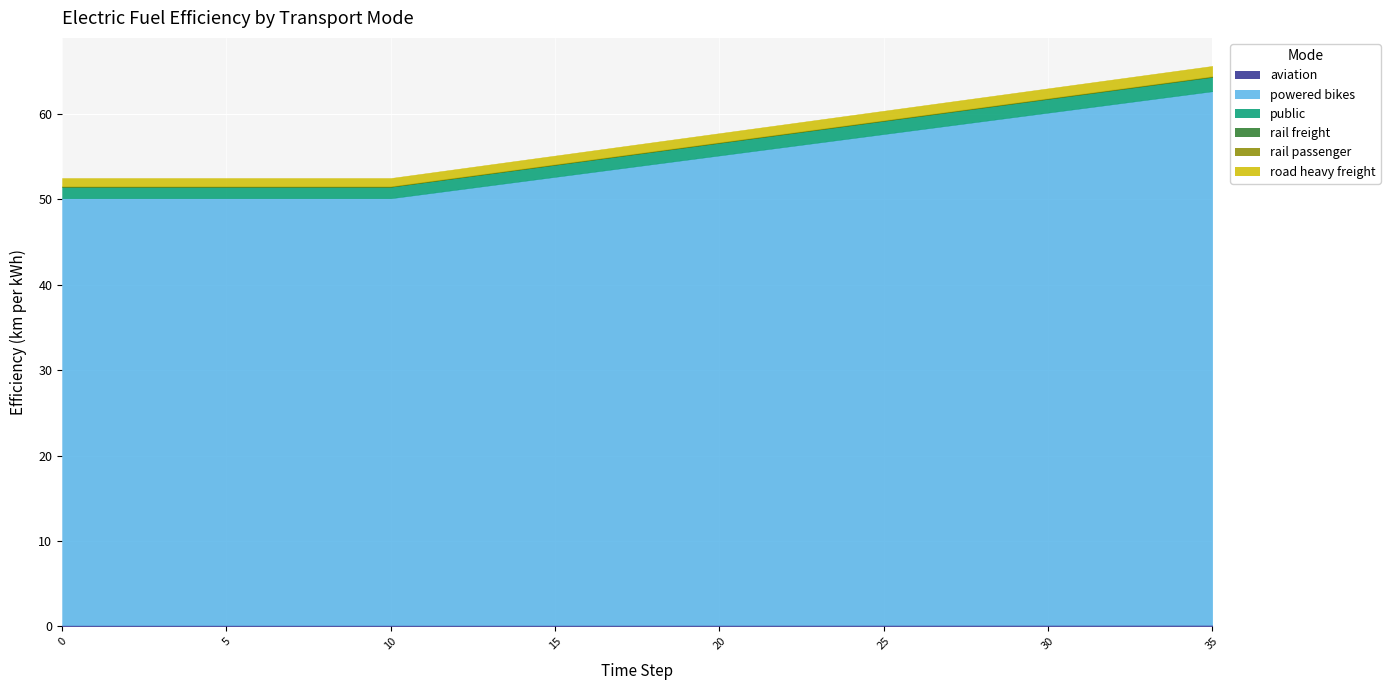

What is the value of the aviation point at the 3rd from the left?

0.1